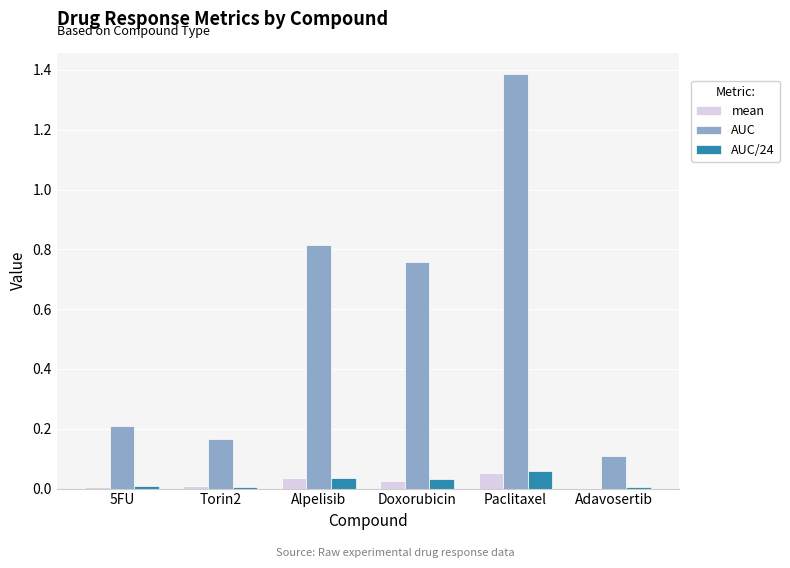

What are all the series names shown in the legend?

mean, AUC, AUC/24